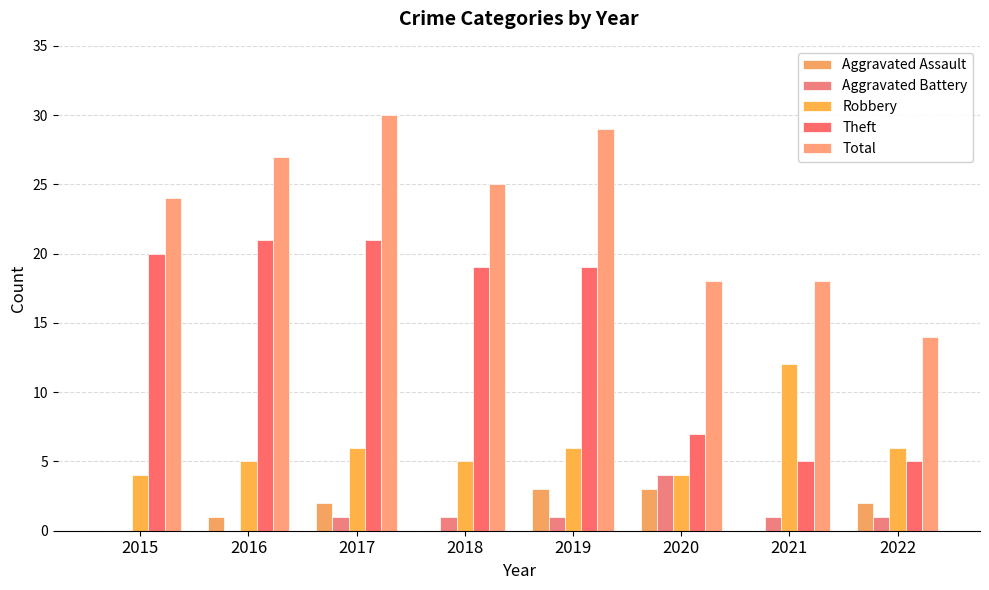

What is the difference between the highest and lowest values at 2021?

18